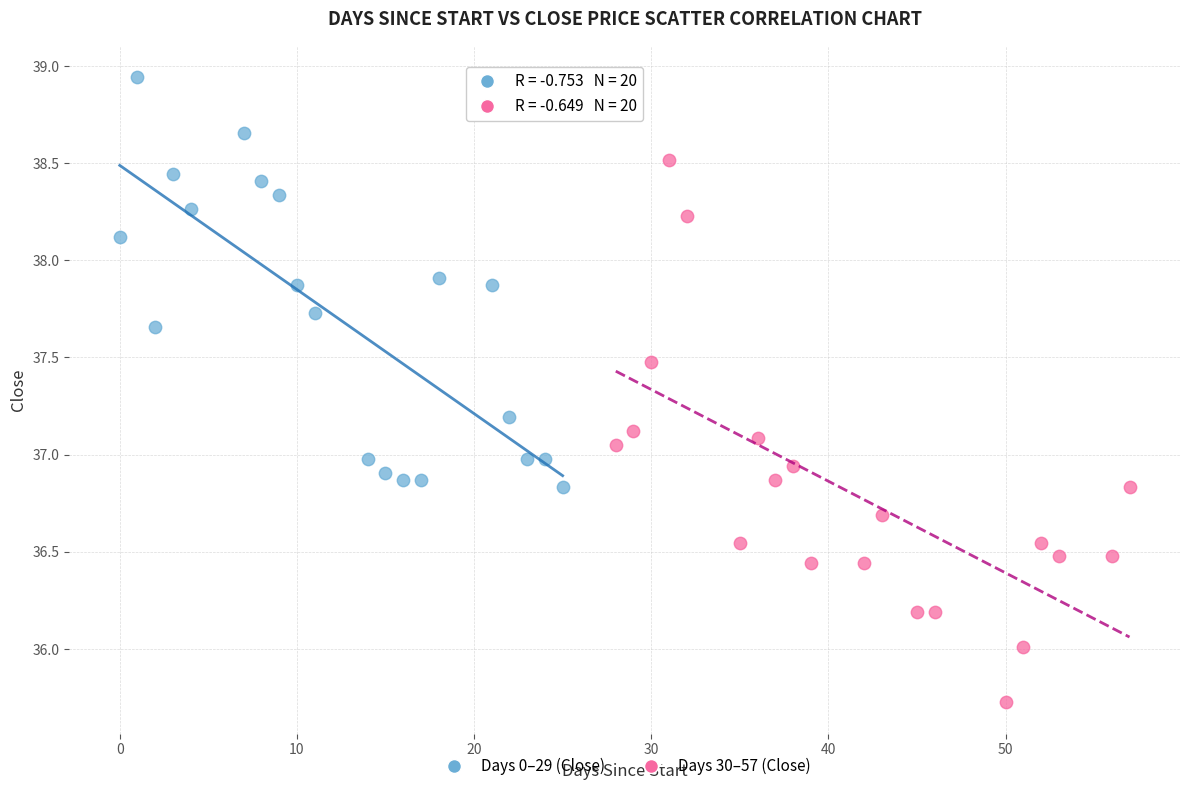

What are all the series names shown in the legend?

Days 0–29 (Close), Days 30–57 (Close)